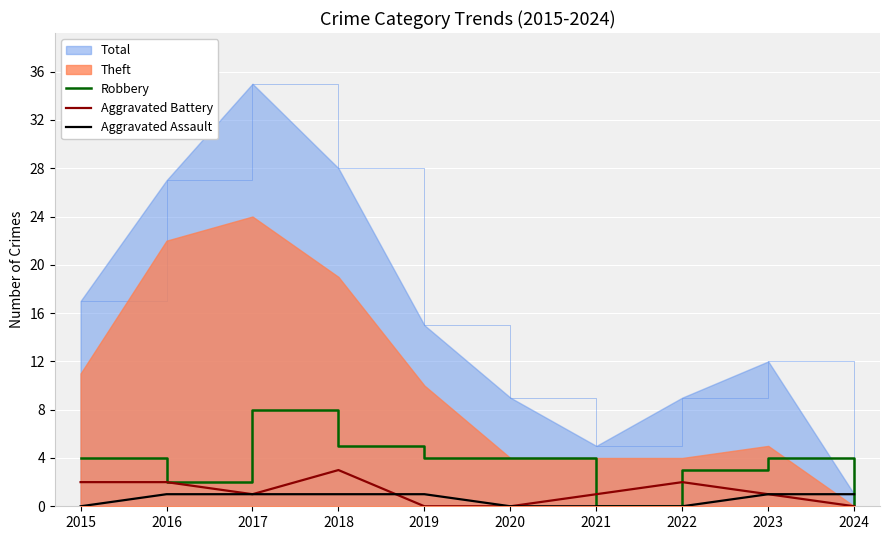

Between which two adjacent categories do Aggravated Assault and Aggravated Battery first intersect?

2018 and 2019